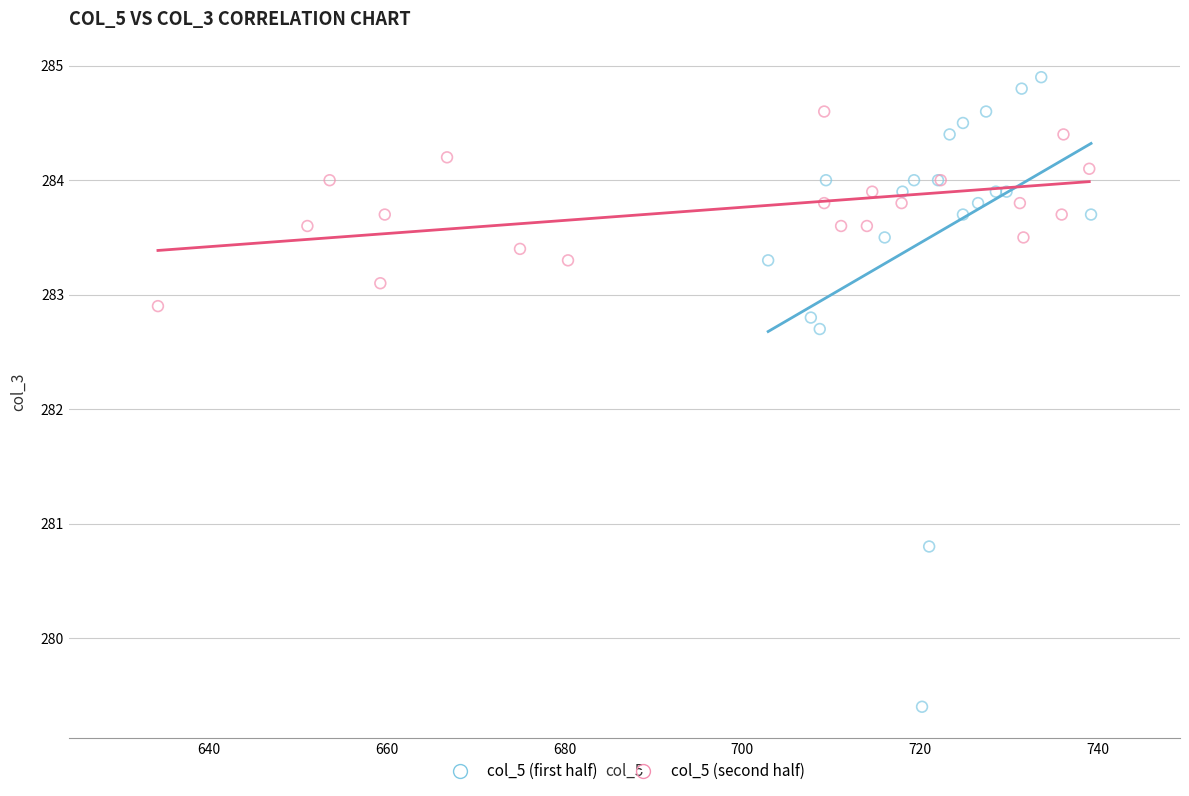

Which series reaches the minimum Y coordinate?

col_5 (first half)